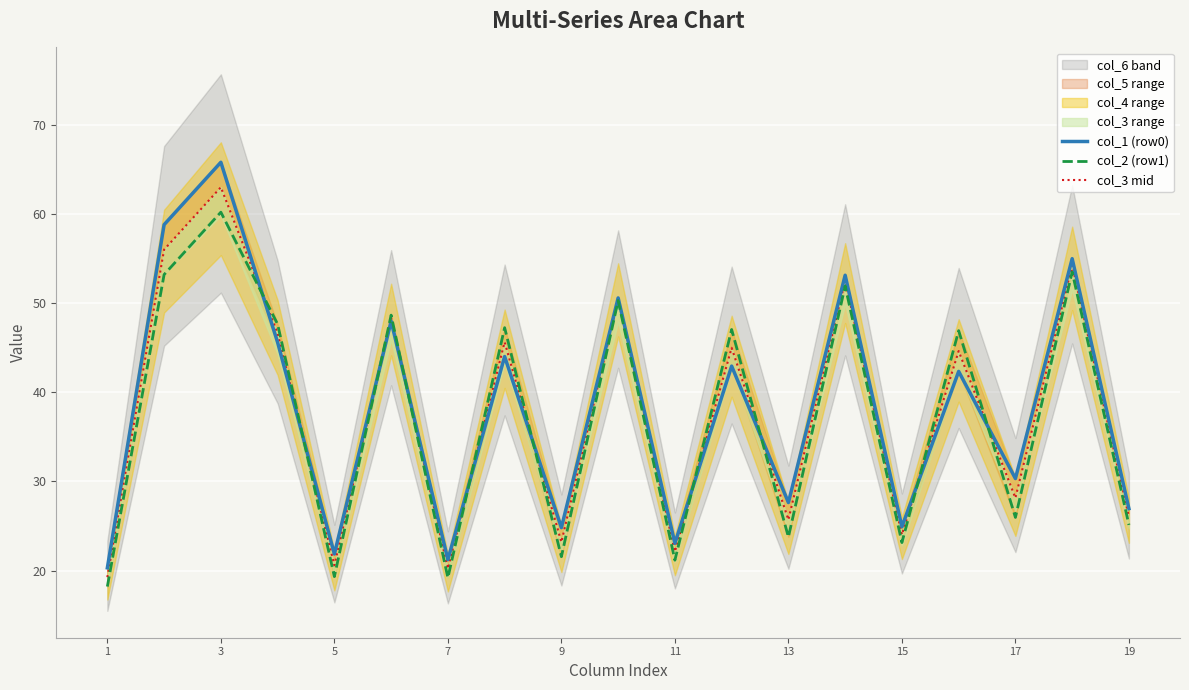

How many lines are shown in the chart?

3